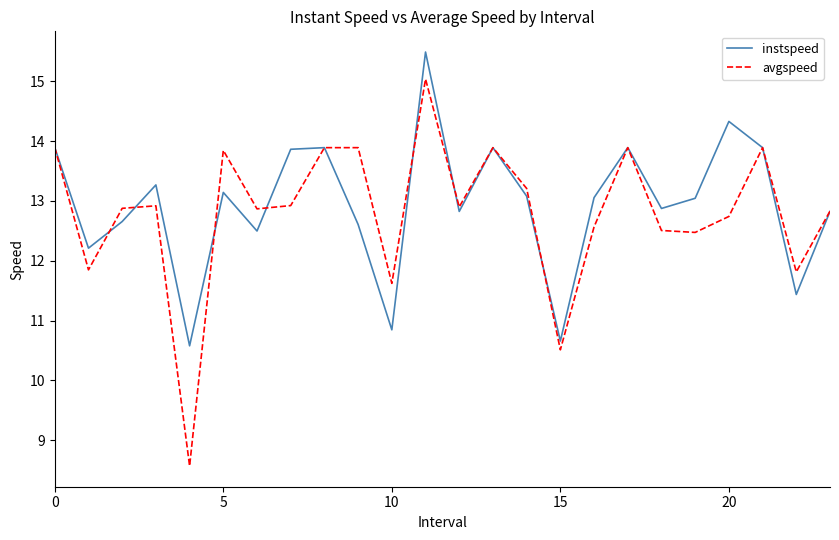

Which series has the largest range (max minus min)?

avgspeed